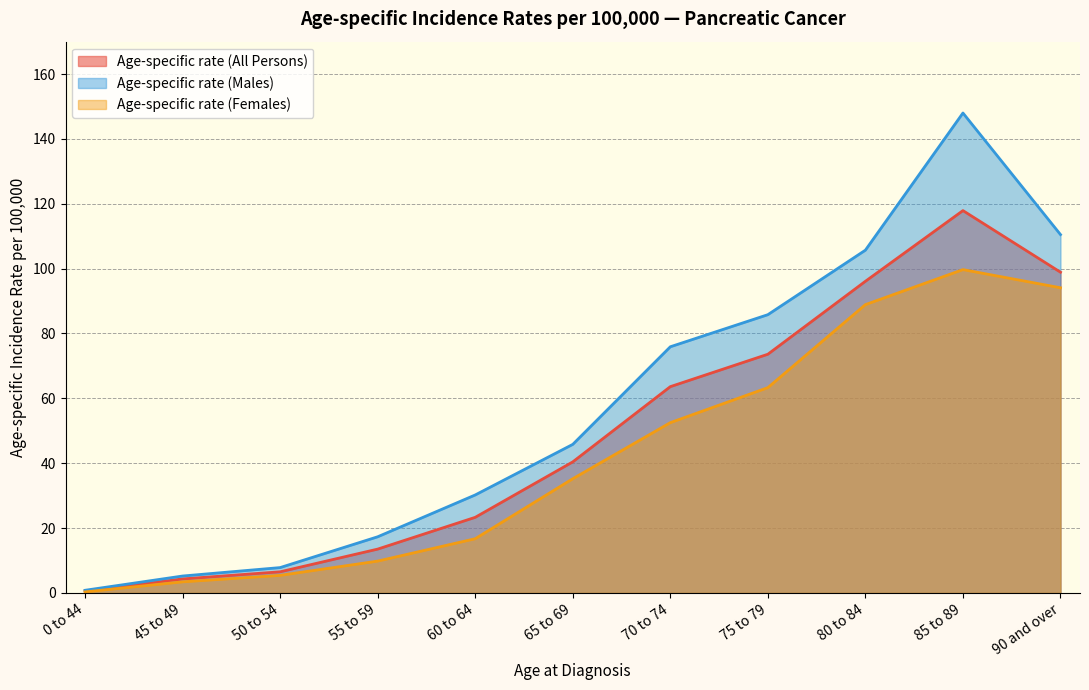

What is the sum of all Age-specific rate (Females) values?

469.3